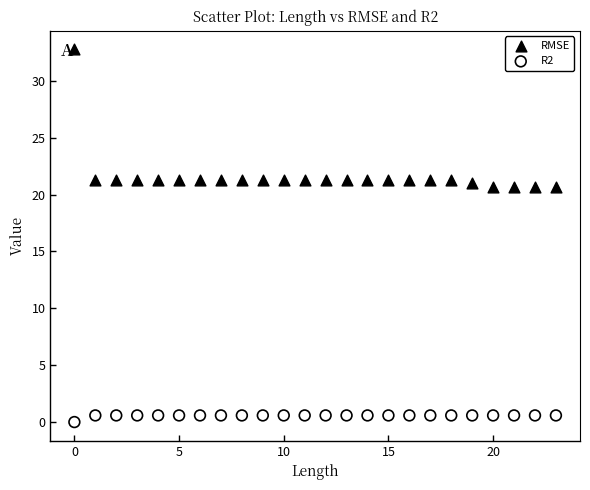

Which series reaches the maximum Y coordinate?

RMSE